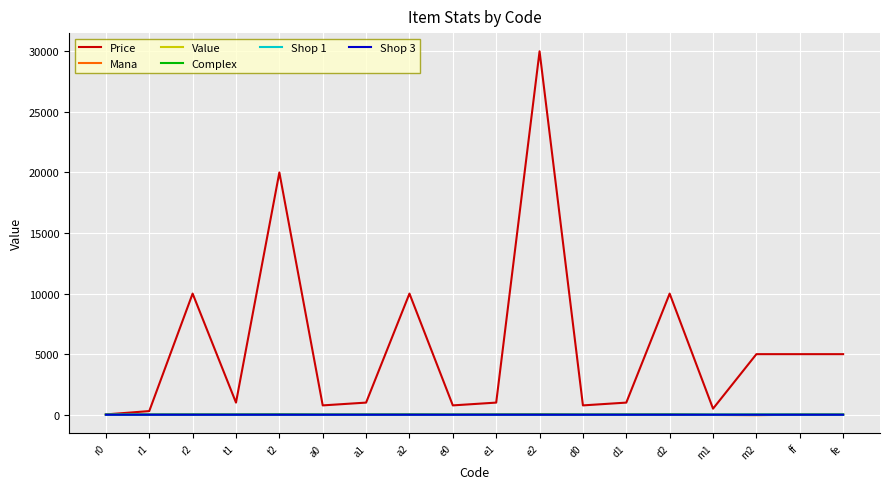

What is the smallest value displayed?

-40.0